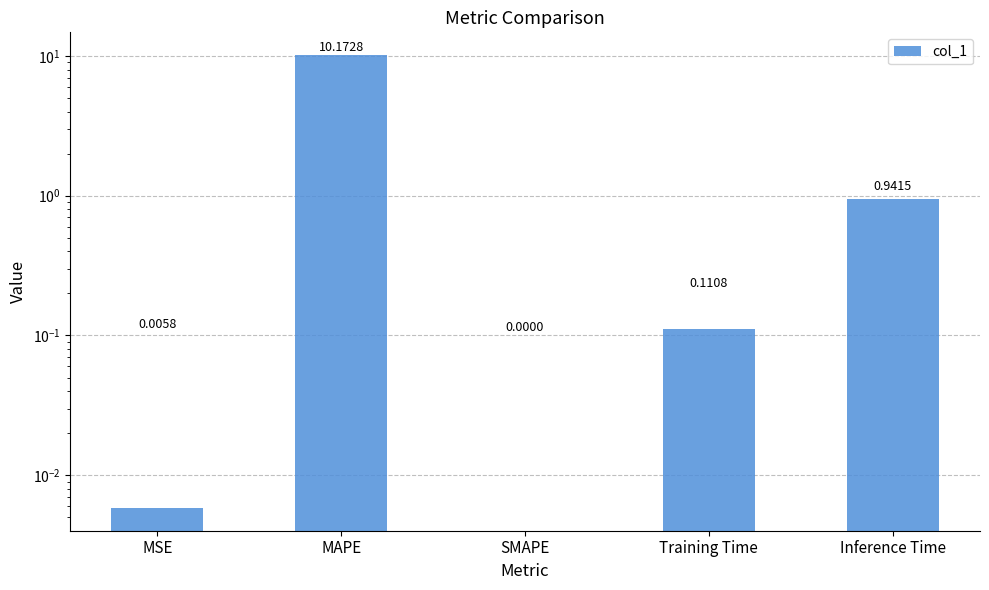

Read the value at Training Time.

0.1